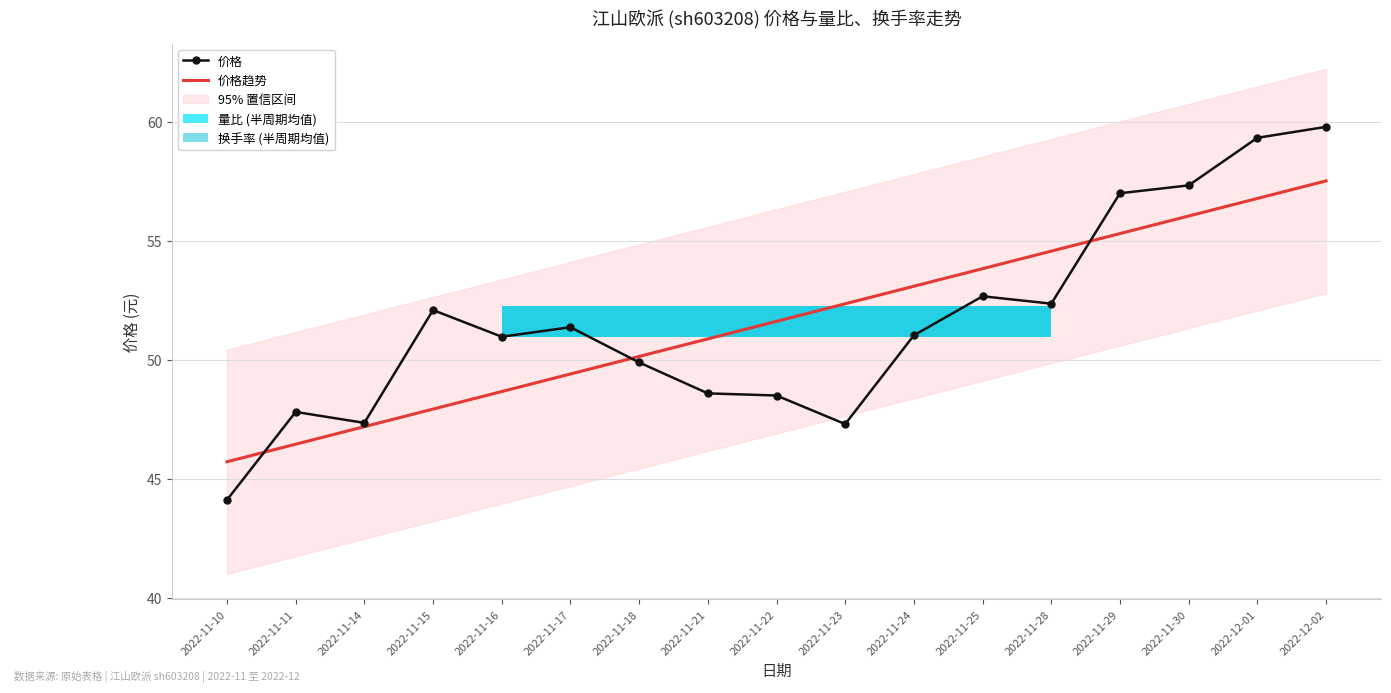

Which category has the highest value in the 价格 series?

2022-12-02